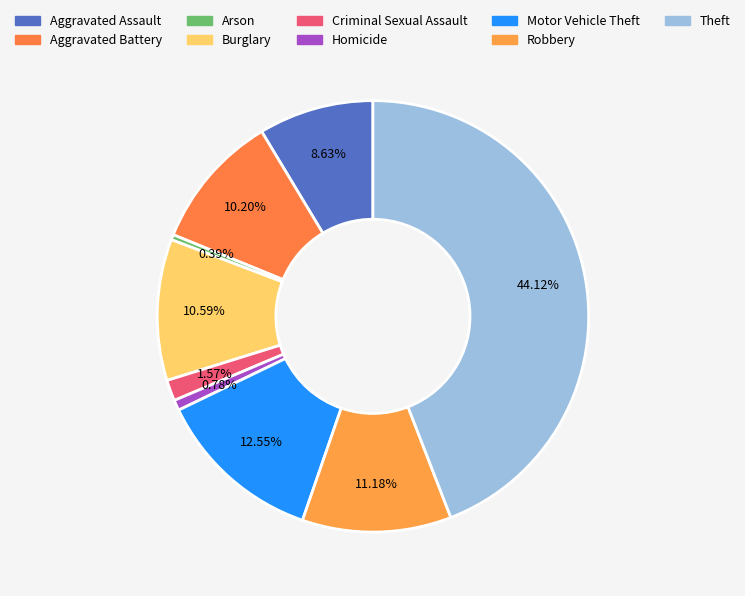

Is it true that Aggravated Battery is 4% of the pie?

False